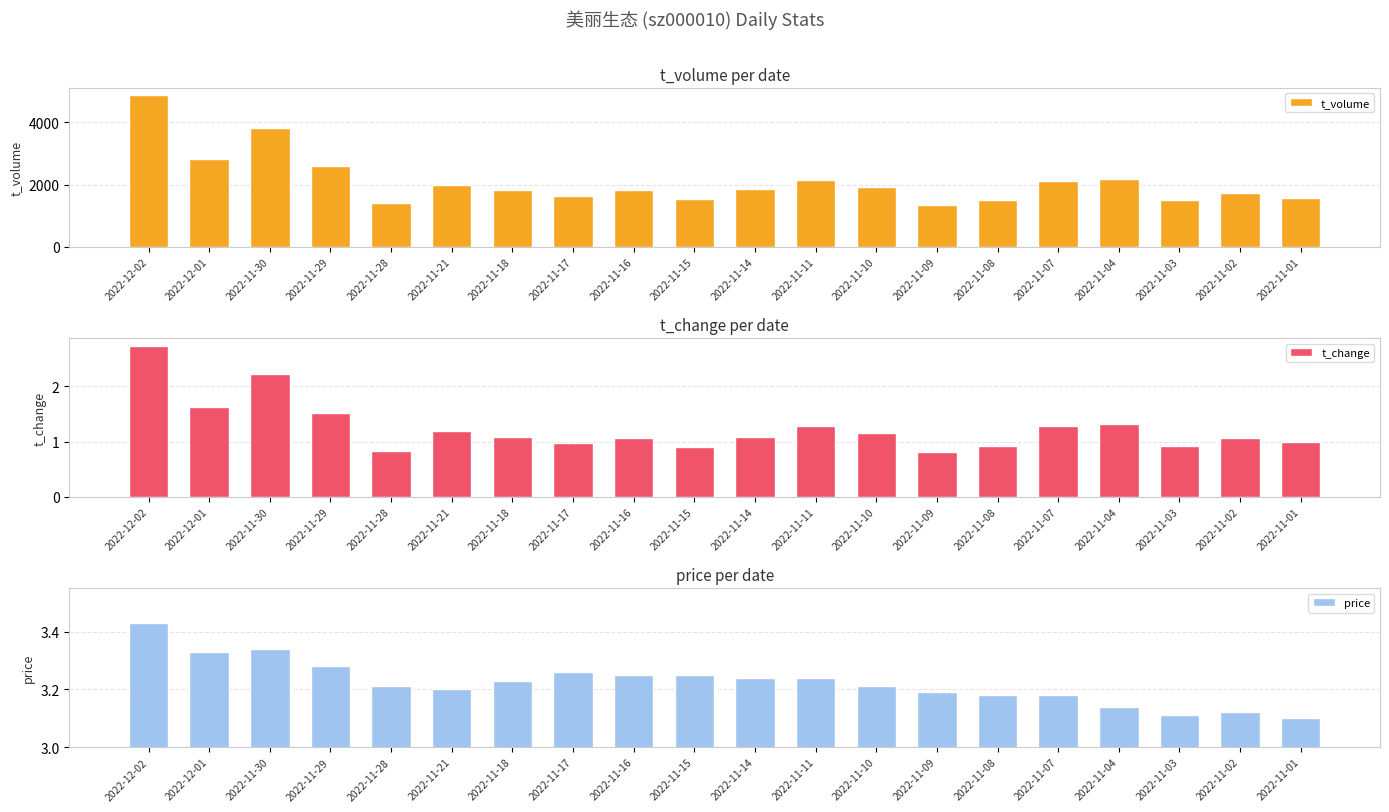

Reading right to left, extract all data points from this chart.

t_volume: 1579.0	1734.0	1510.0	2166.0	2107.0	1520.0	1352.0	1933.0	2158.0	1856.0	1543.0	1817.0	1638.0	1822.0	1997.0	1394.0	2584.0	3835.0	2825.0	4869.0
t_change: 1.0	1.1	0.9	1.3	1.3	0.9	0.8	1.2	1.3	1.1	0.9	1.1	1.0	1.1	1.2	0.8	1.5	2.2	1.6	2.7
price: 3.1	3.1	3.1	3.1	3.2	3.2	3.2	3.2	3.2	3.2	3.2	3.2	3.3	3.2	3.2	3.2	3.3	3.3	3.3	3.4